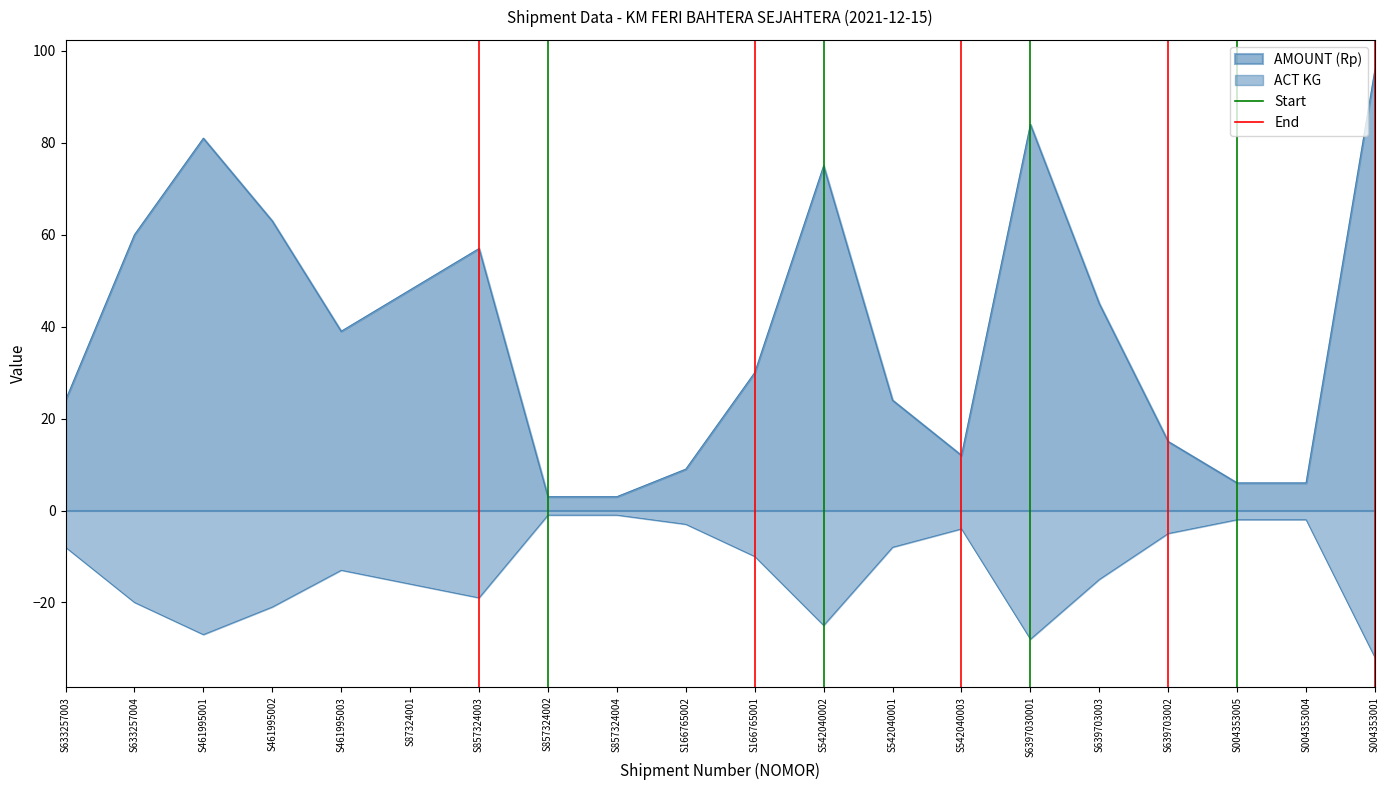

The value of End at S857324003 is 1. True or false?

False